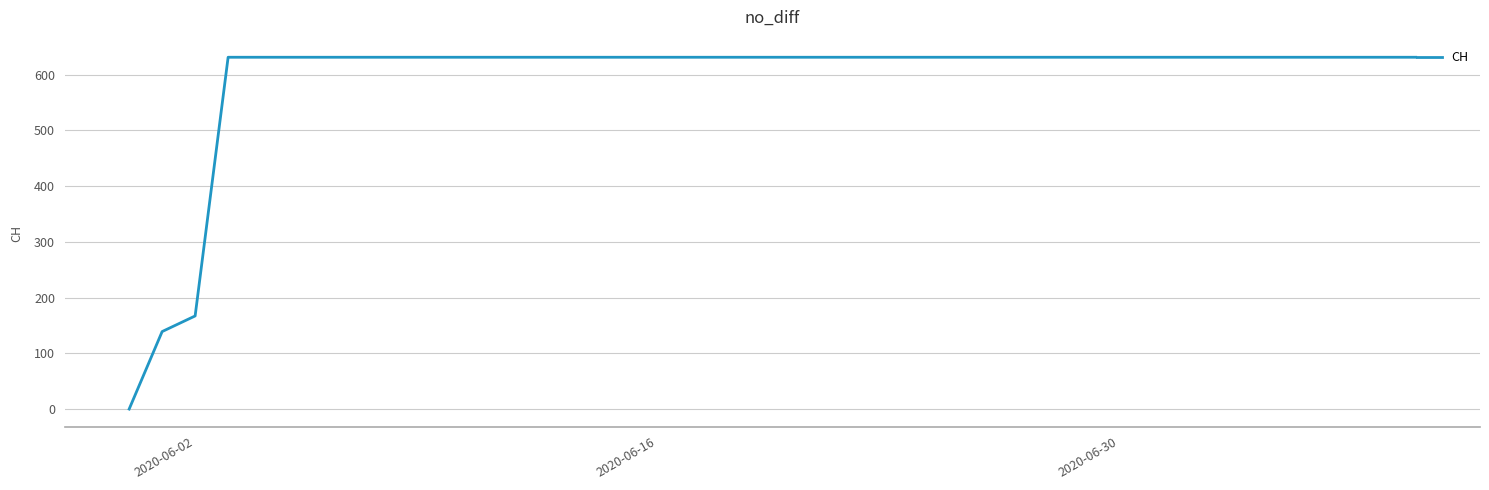

What is the difference between the maximum and minimum values?

631